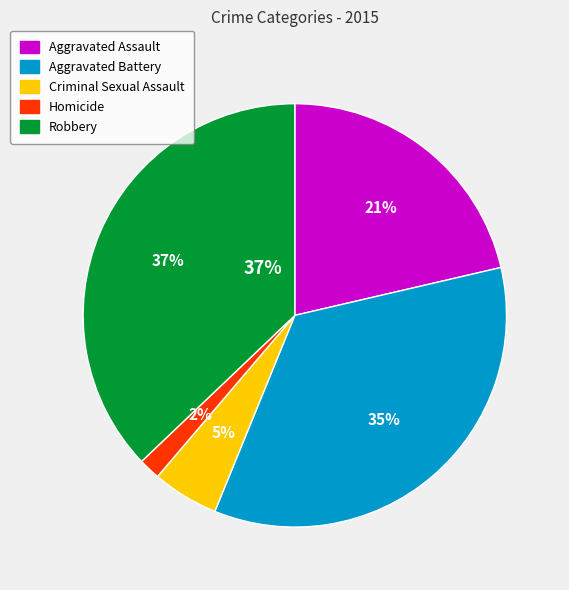

True or false: Criminal Sexual Assault accounts for 5% of the total.

True